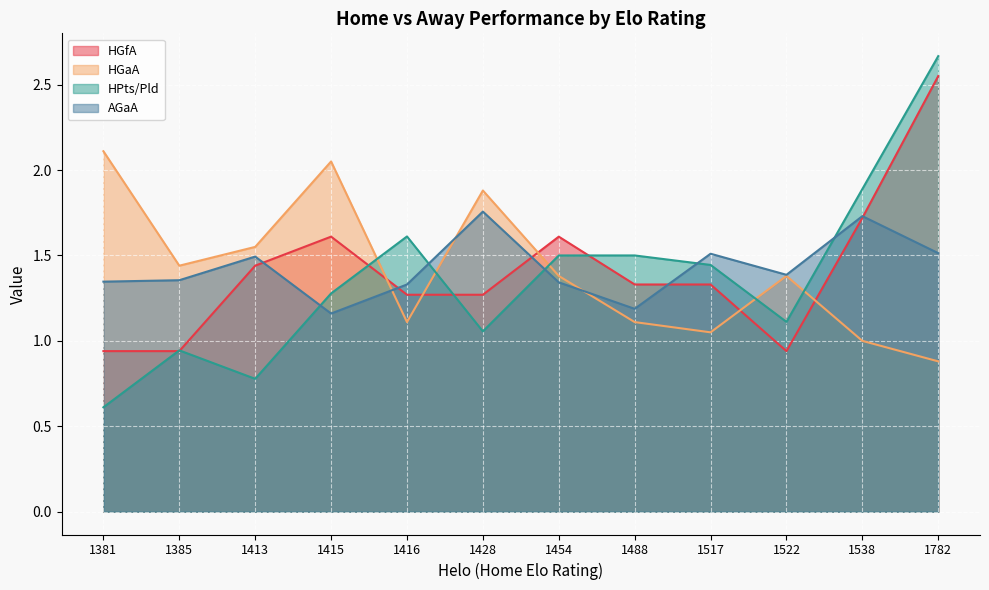

True or false: HPts/Pld has a value of 1.6 at 1416.

True